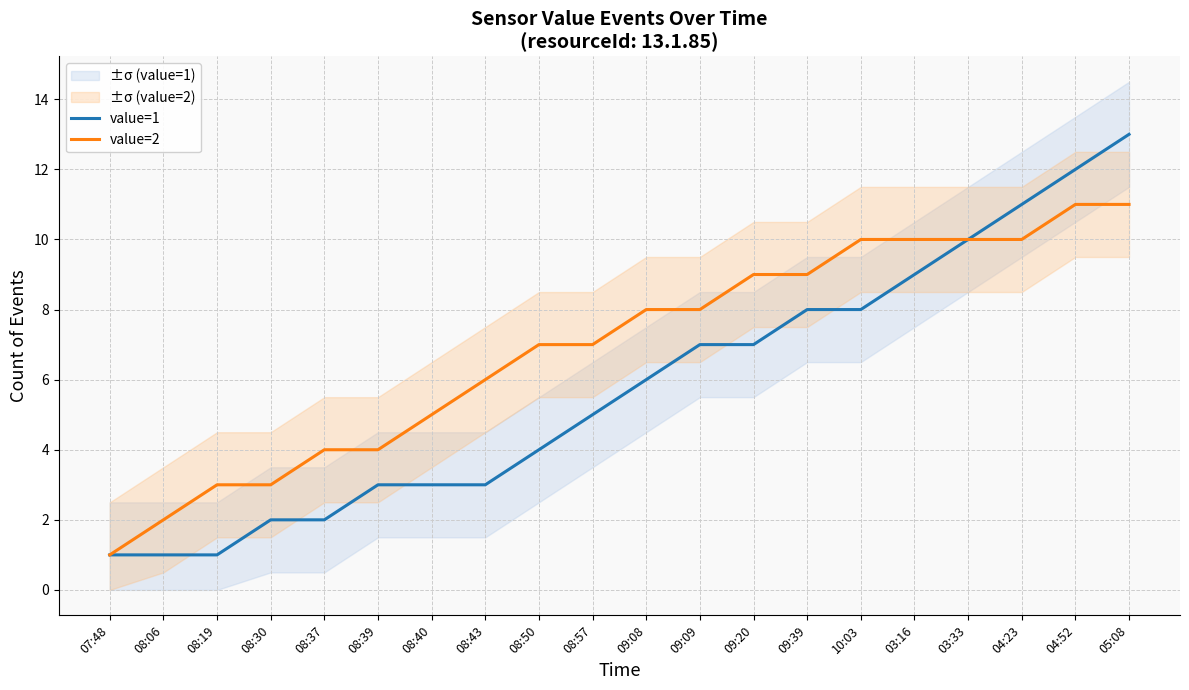

Does the chart have visible grid lines?

Yes